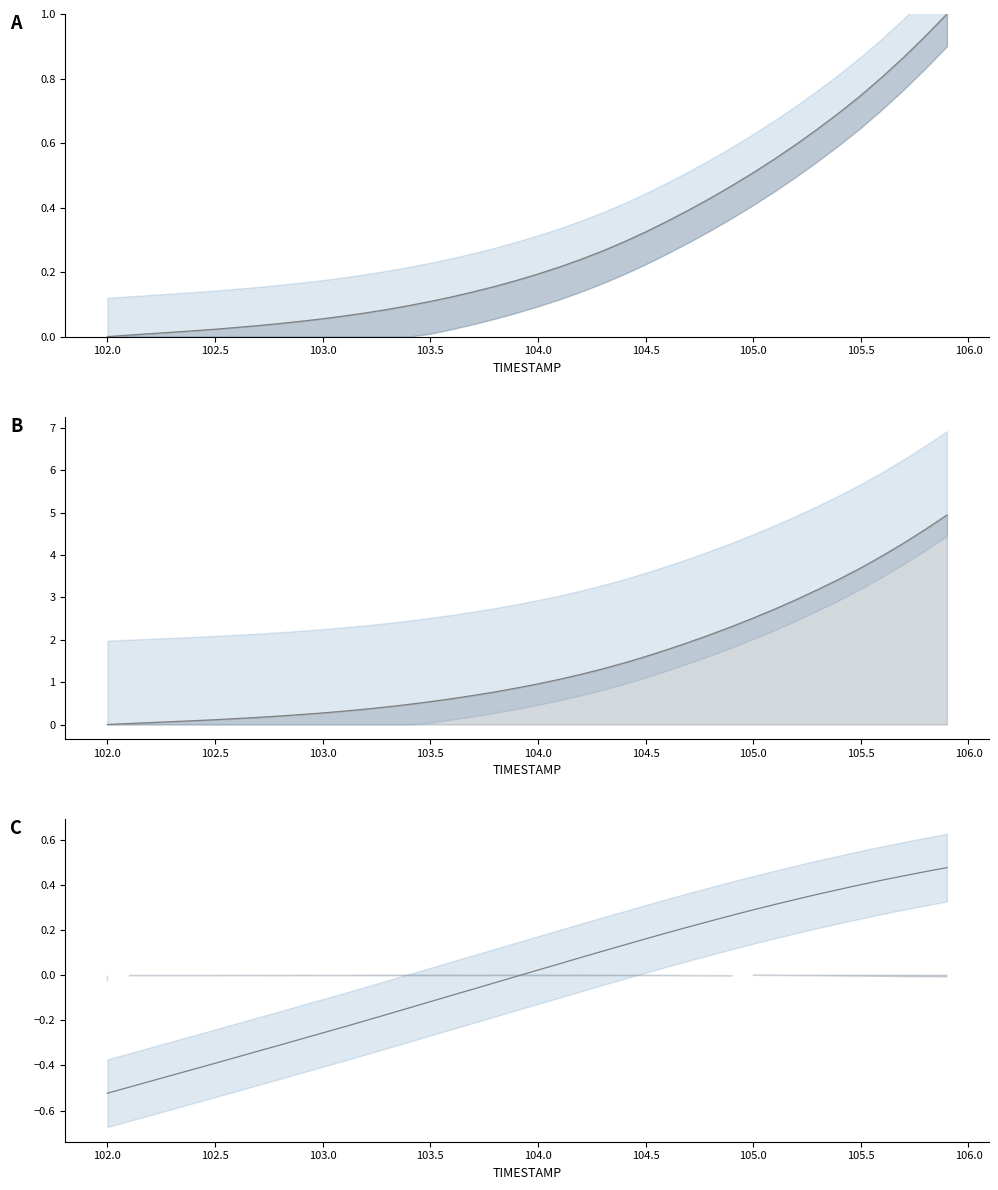

True or false: X (norm) has a value of 0.0 at 102.5.

True